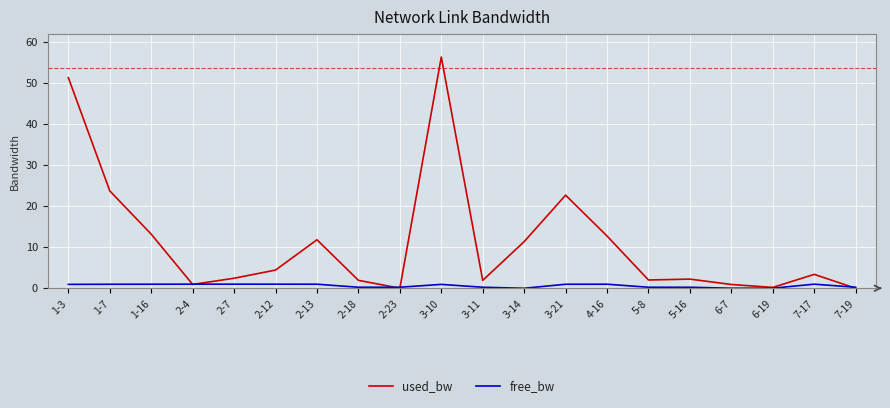

List the series in order of their overall mean, highest first.

used_bw, free_bw